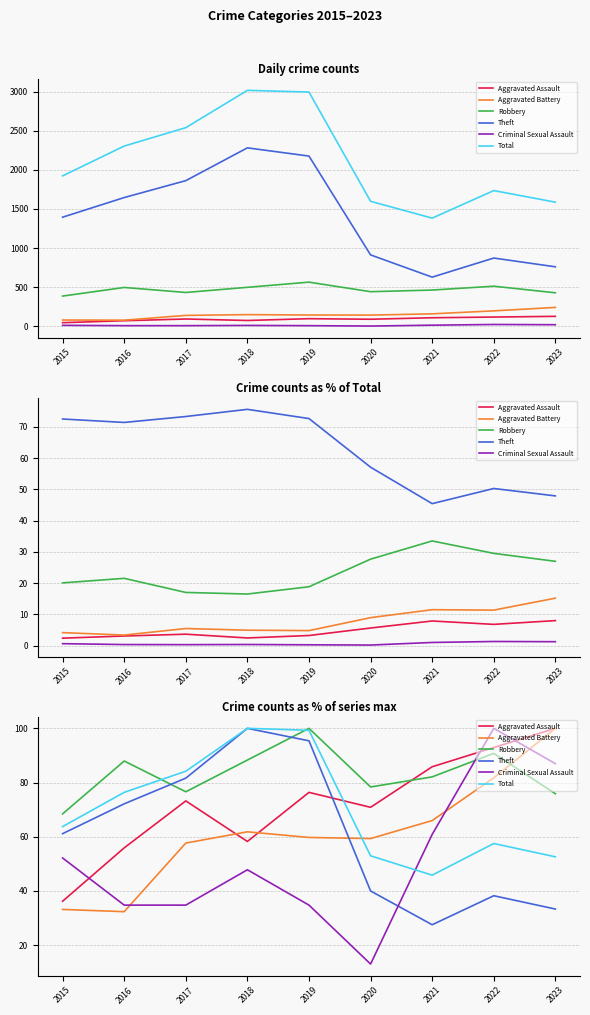

Which category has the highest value across all series?

2023